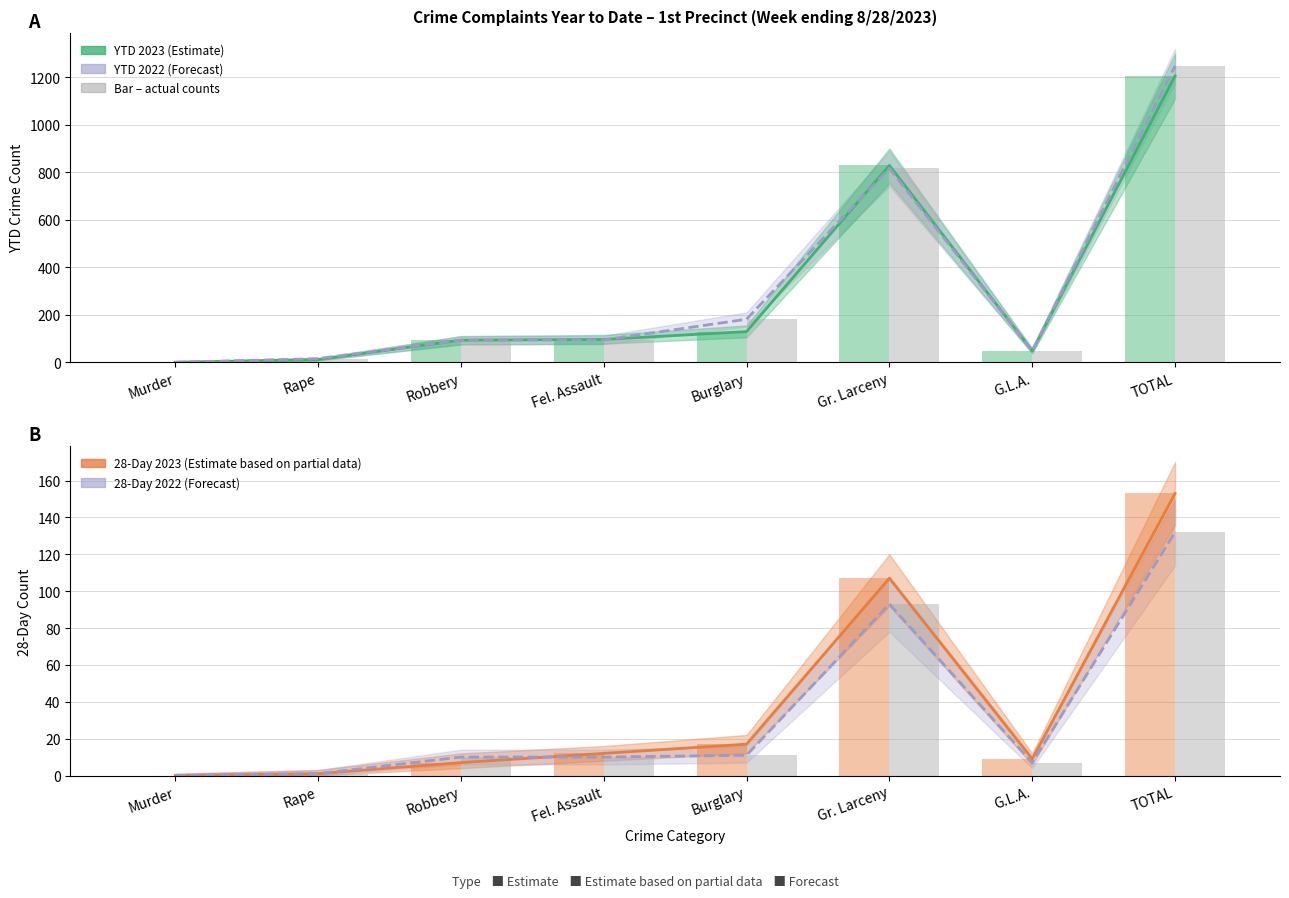

Rank the series at Fel. Assault from highest to lowest value.

YTD 2023 (Estimate), YTD 2022 (Forecast), 28-Day 2023 (Partial), 28-Day 2022 (Forecast)